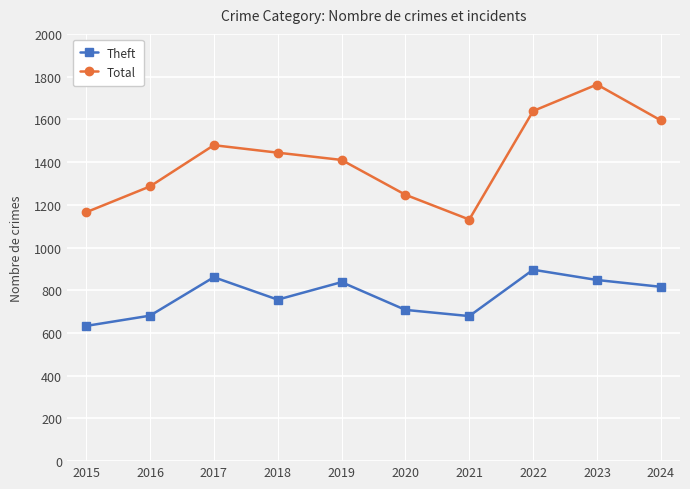

Is it true that Theft equals 131 at 2015?

False